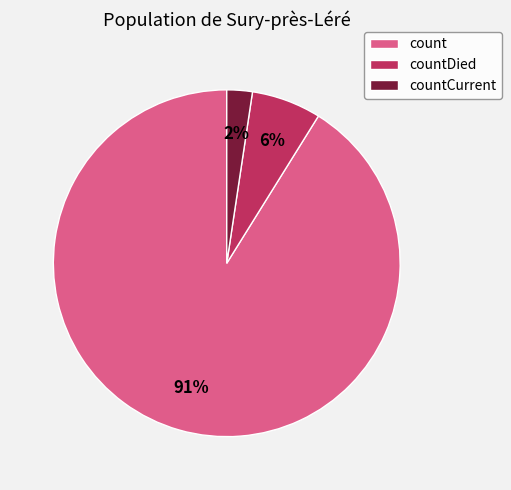

Which slice is the smallest?

countCurrent